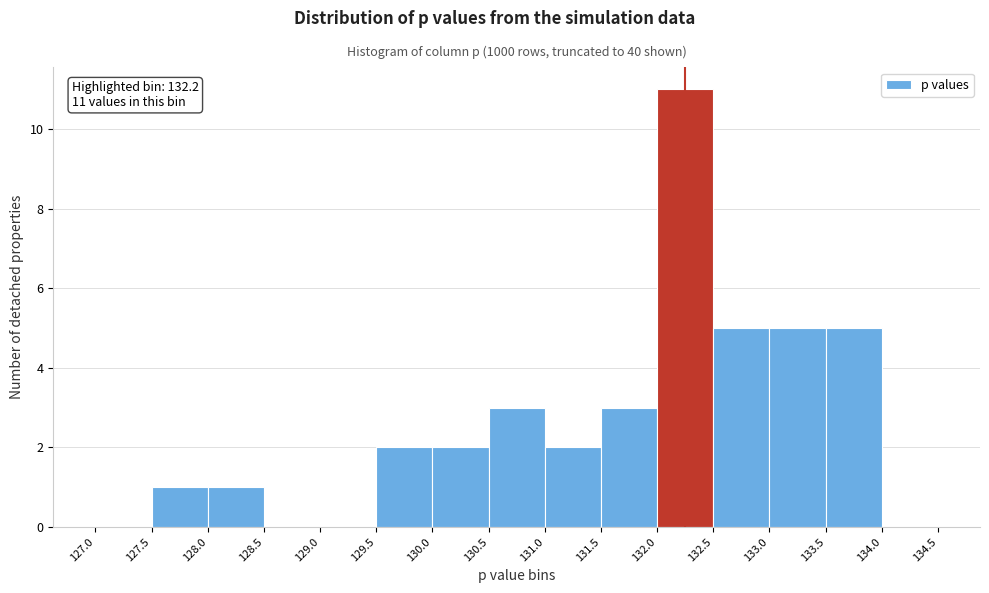

Which range on the x-axis has the tallest bar?

132.0 to 132.5